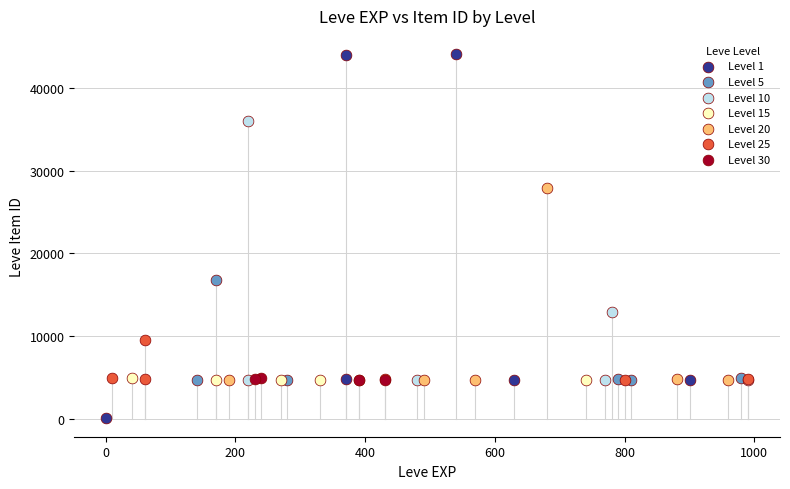

Which series has the widest spread of Y values?

Level 1